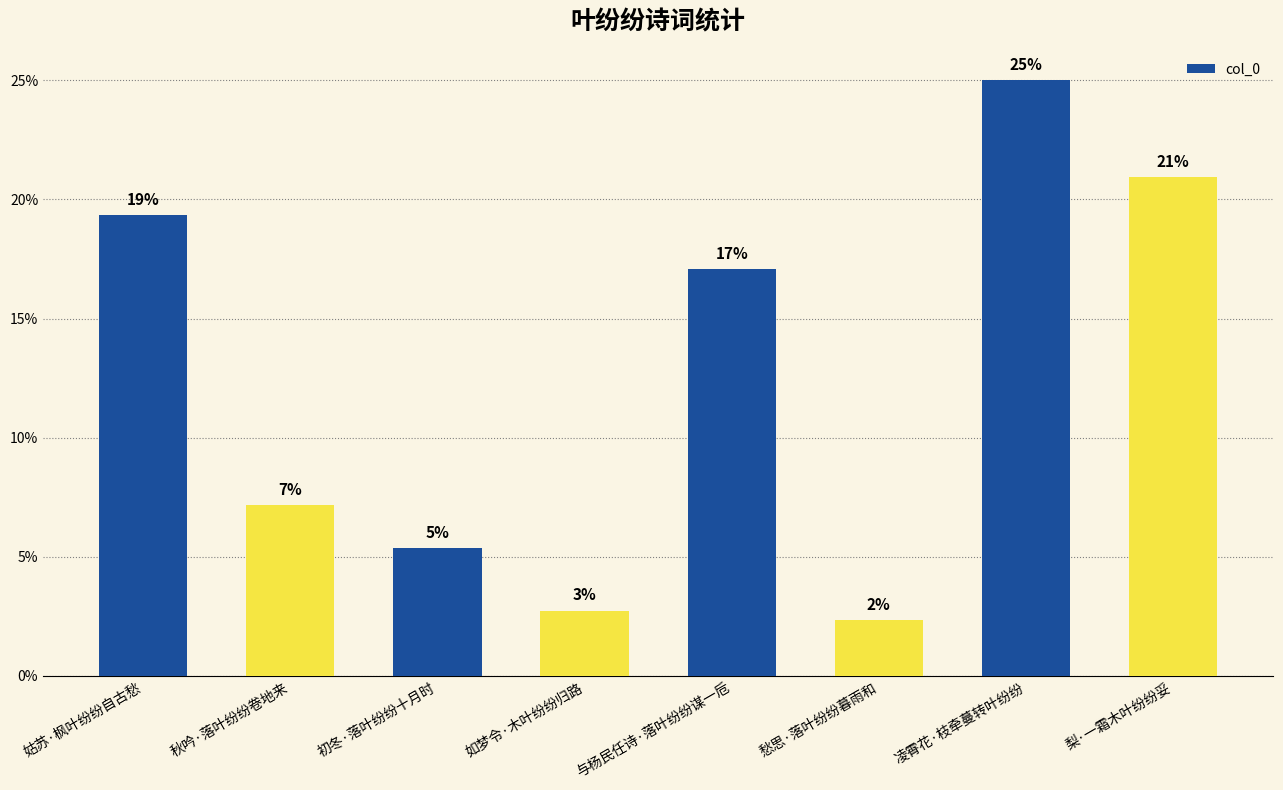

Which label corresponds to the largest value in the chart?

凌霄花·枝牵蔓转叶纷纷